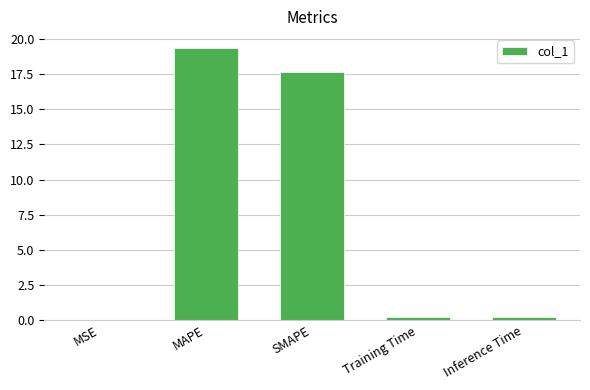

The value at MAPE is 19.4. True or false?

True